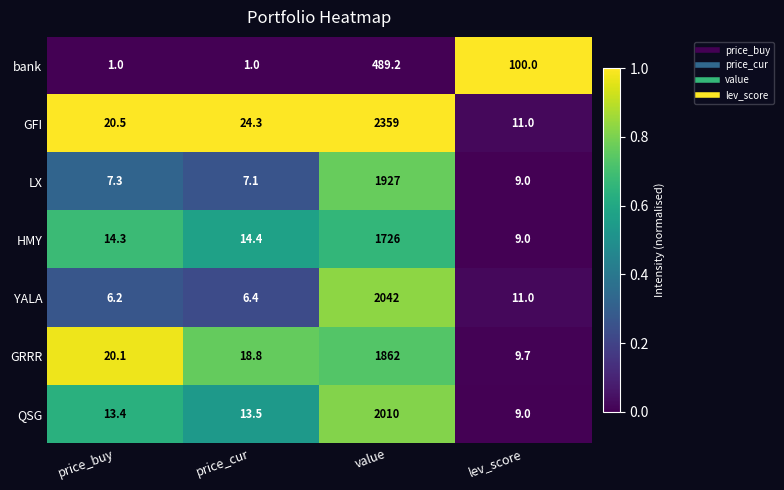

Is it true that HMY equals 6.3 at price_cur?

False